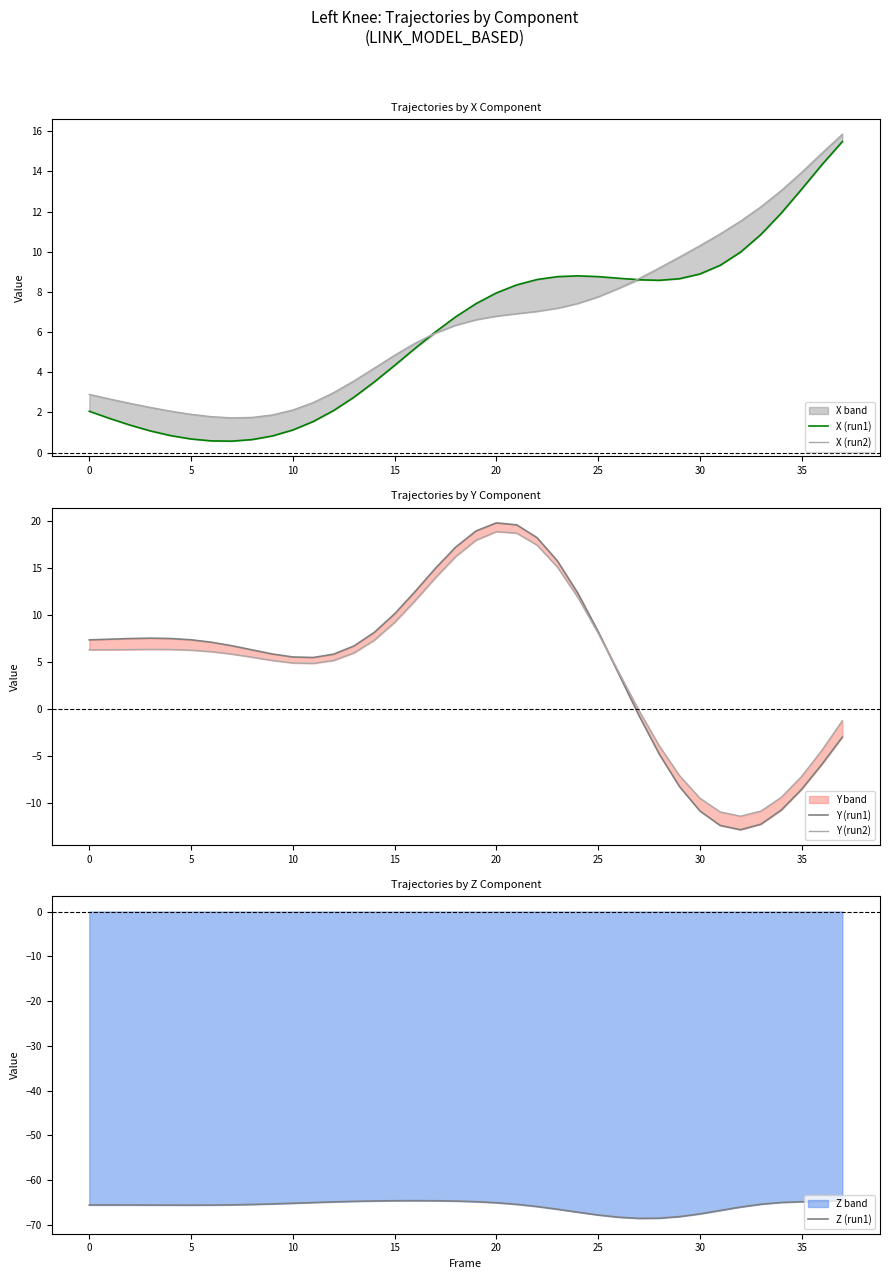

The X (run1) series shows 1.1 at 10. True or false?

True